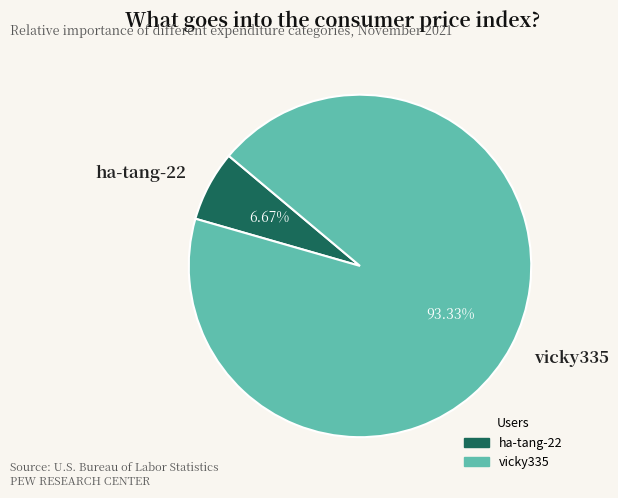

What percentage is NOT represented by vicky335?

6.7%